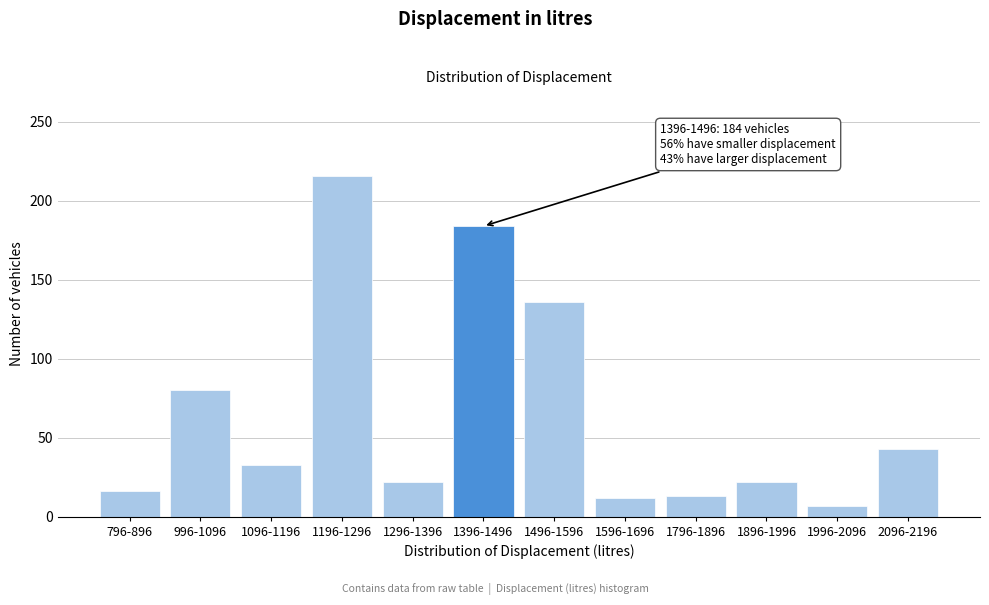

What is the label of the 6th bar from the left?

1396-1496